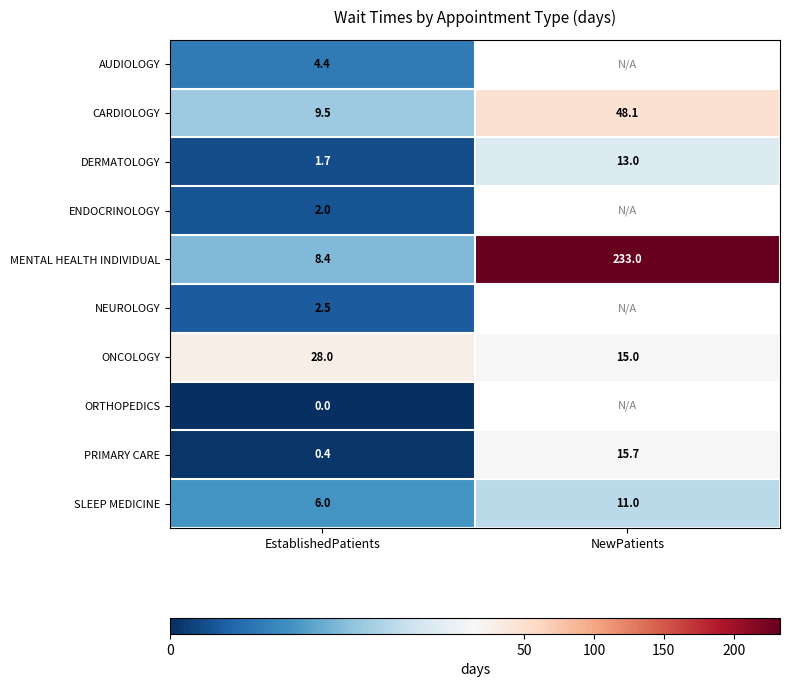

At which label does SLEEP MEDICINE reach its peak?

NewPatients